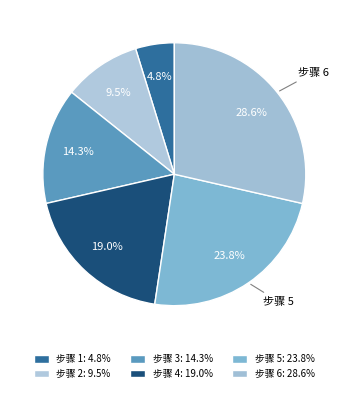

How many slices are in this pie chart?

6